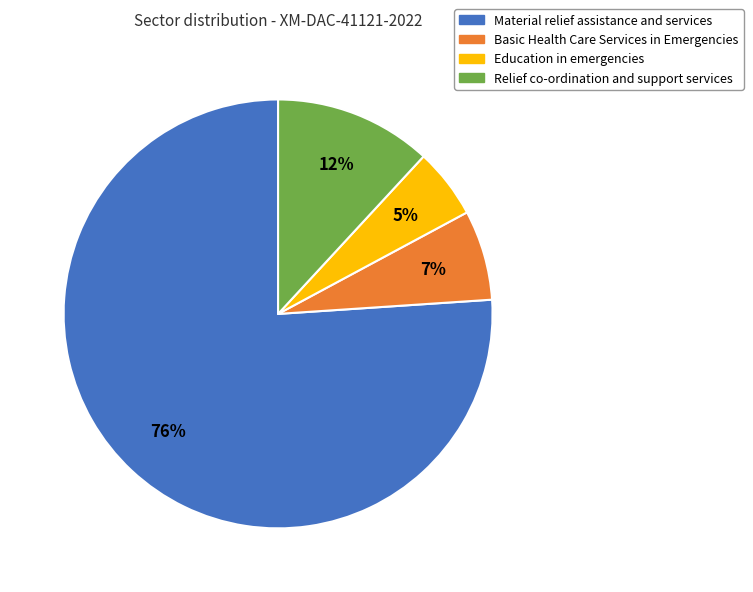

To the nearest percent, what is the difference between the largest and smallest slice percentages?

71%